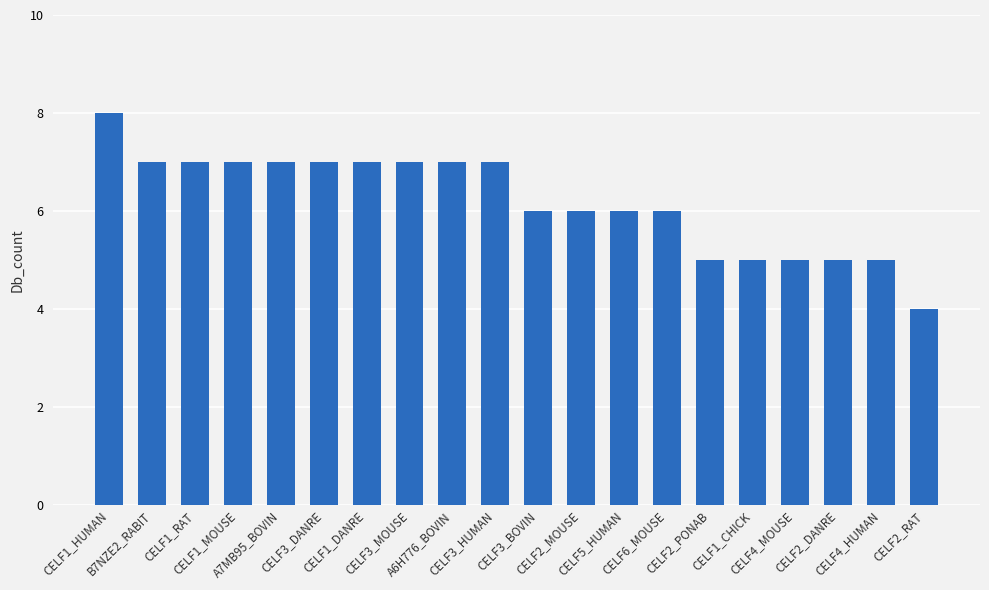

Does the chart contain any negative values?

No